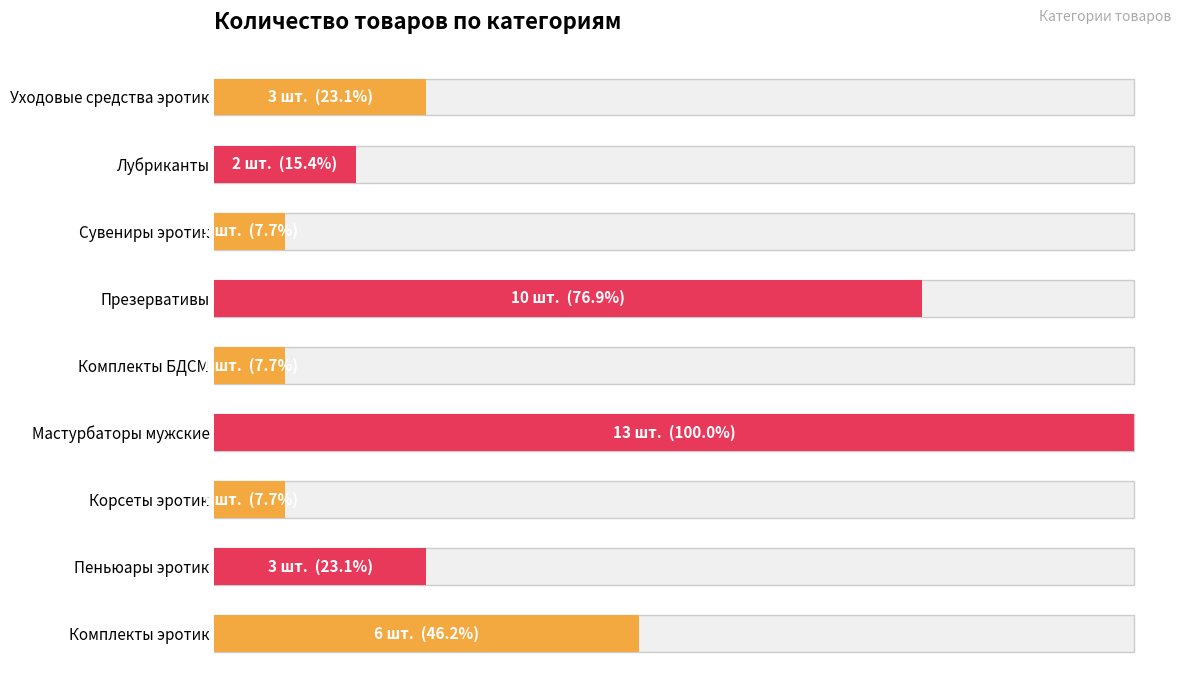

The chart shows a value of 3 at Уходовые средства эротик. True or false?

True